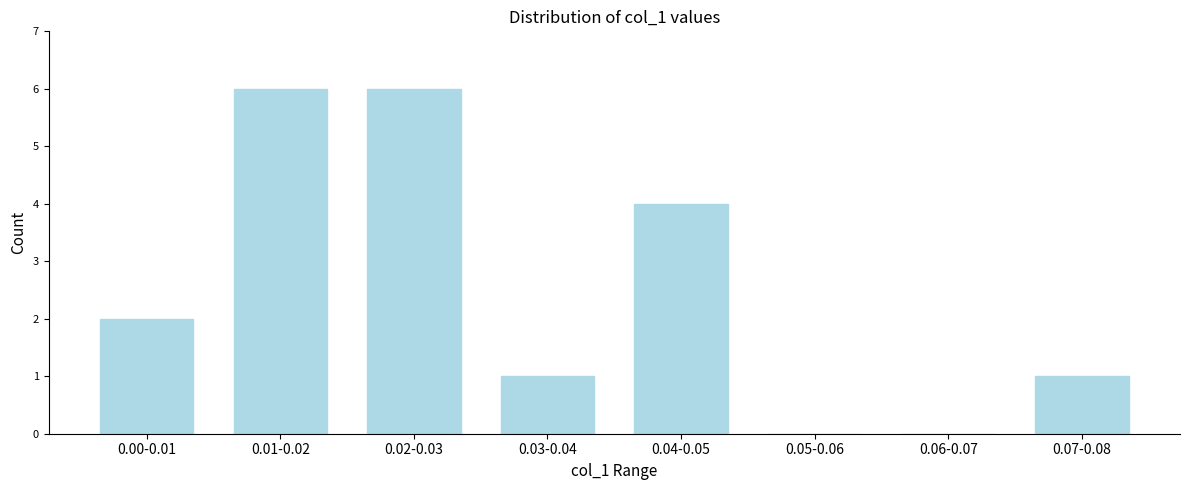

Reading left to right, extract all data points from this chart.

0.00-0.01=2	0.01-0.02=6	0.02-0.03=6	0.03-0.04=1	0.04-0.05=4	0.05-0.06=0	0.06-0.07=0	0.07-0.08=1